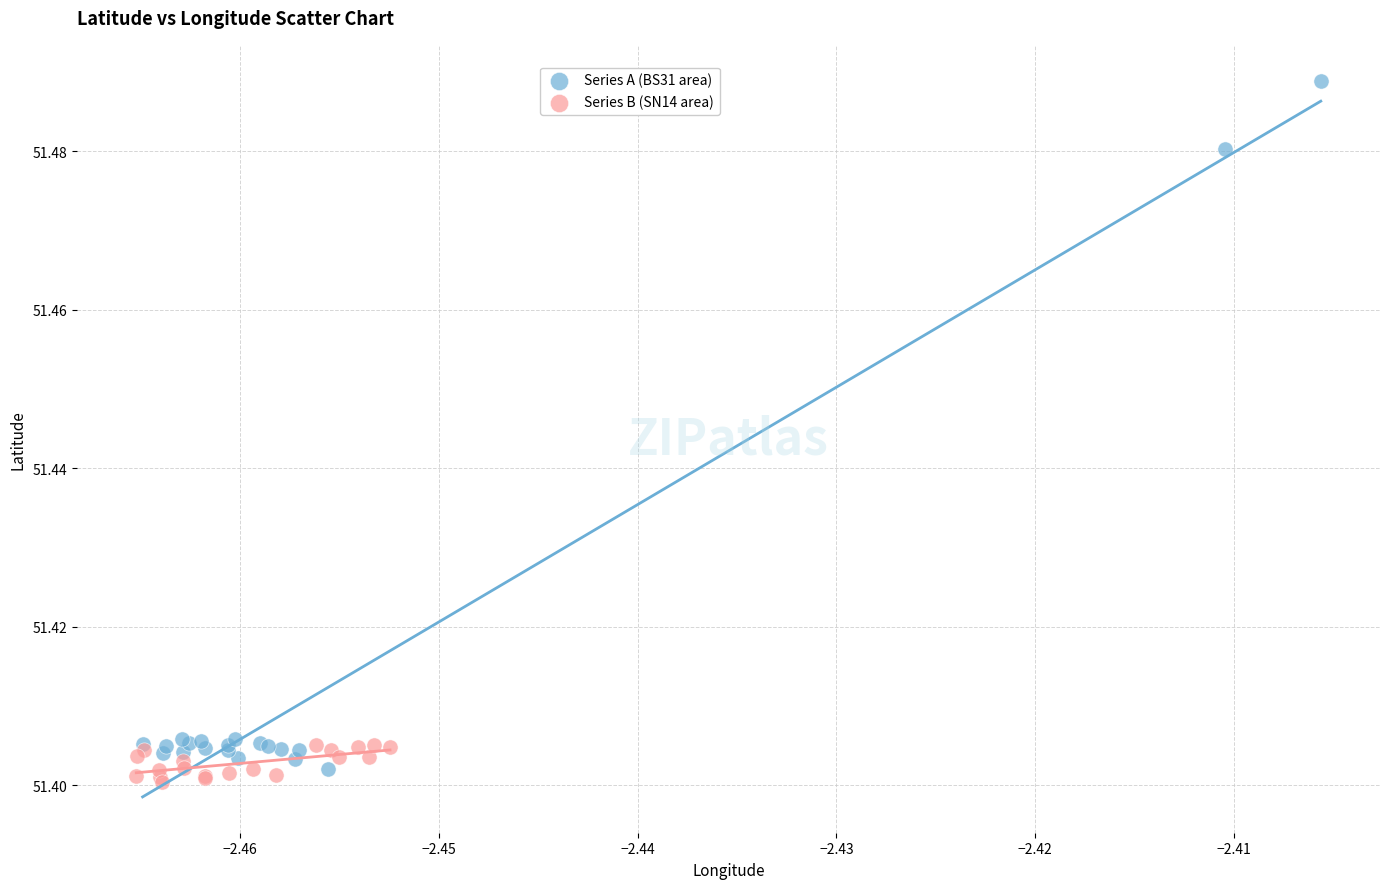

Which series contains the highest Y value?

Series A (BS31 area)